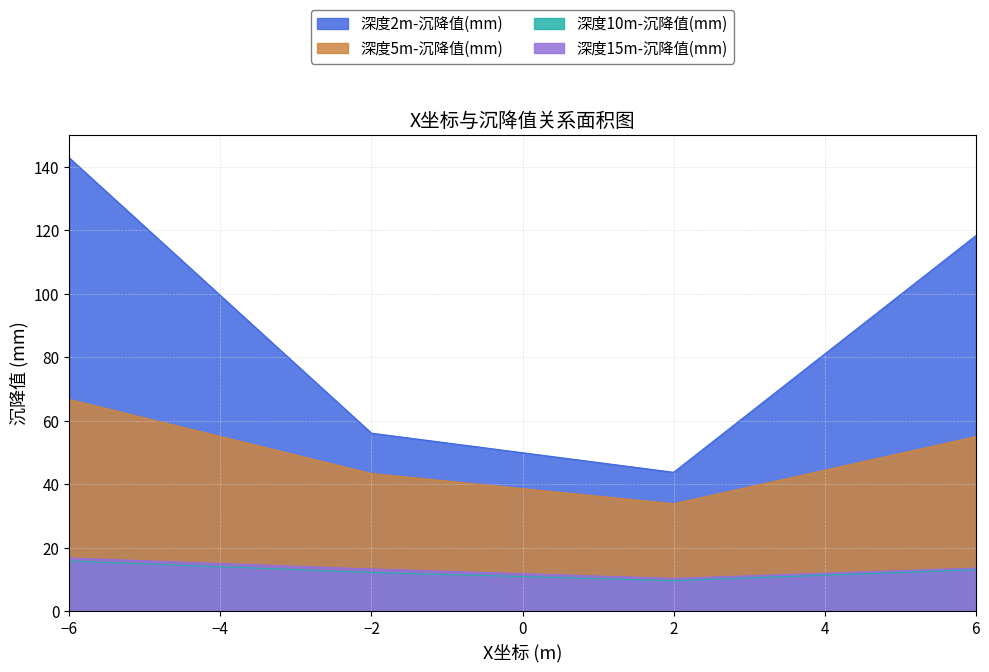

What is the approximate value of 深度2m-沉降值(mm) at −2?

56.1